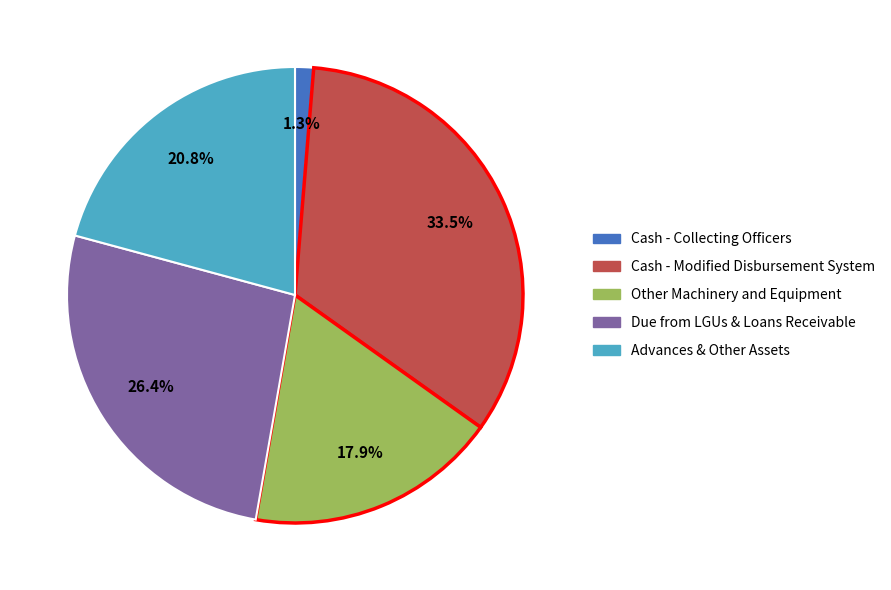

Does any single category account for the majority?

No